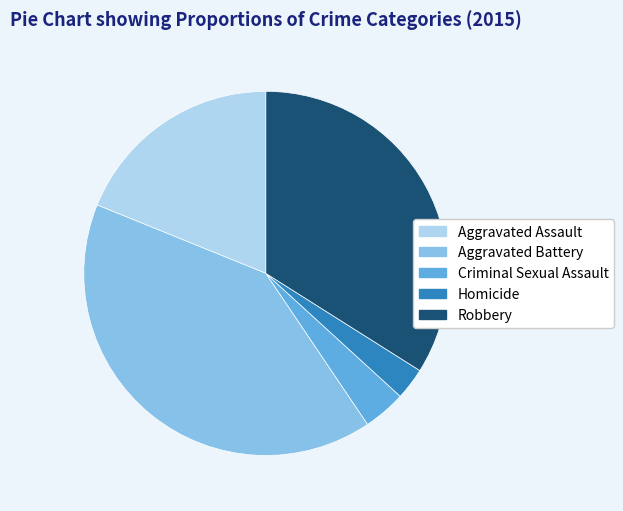

Rank the categories by value from lowest to highest.

Homicide, Criminal Sexual Assault, Aggravated Assault, Robbery, Aggravated Battery